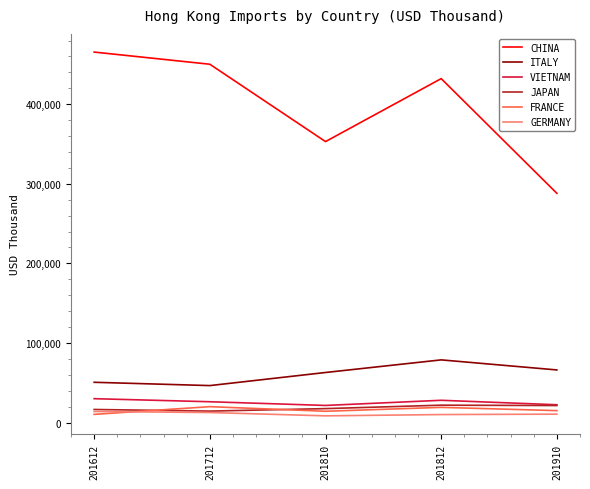

What is the spread (max minus min) of values at 201812?

422110.8